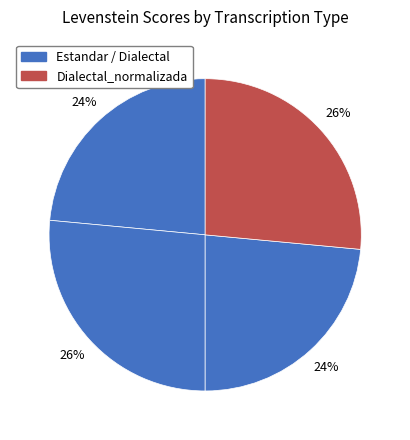

Count the number of slices in the pie.

4